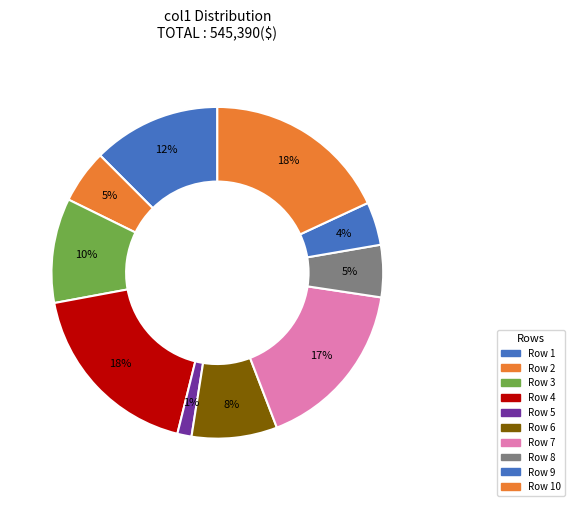

How many slices are in this pie chart?

10